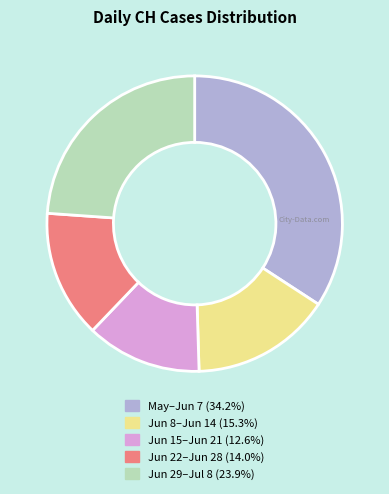

Is there a majority slice in this chart?

No